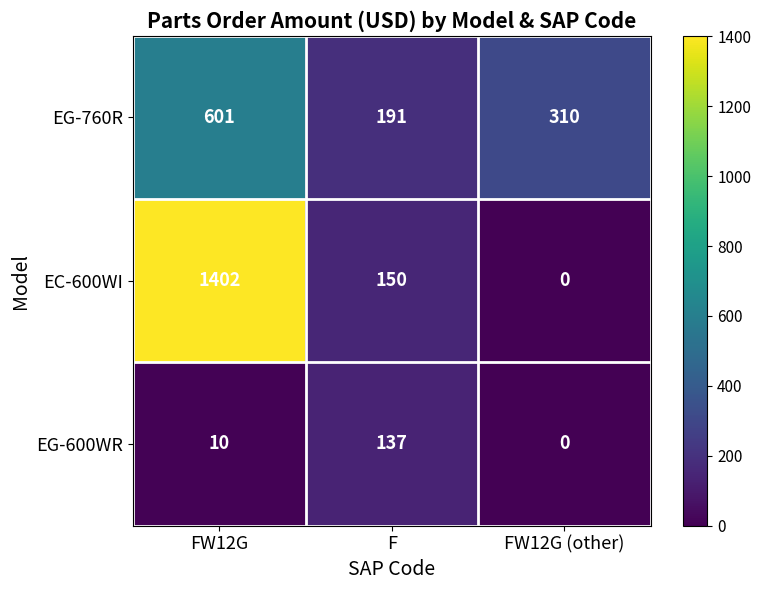

At which category is the sum across all series the highest?

FW12G